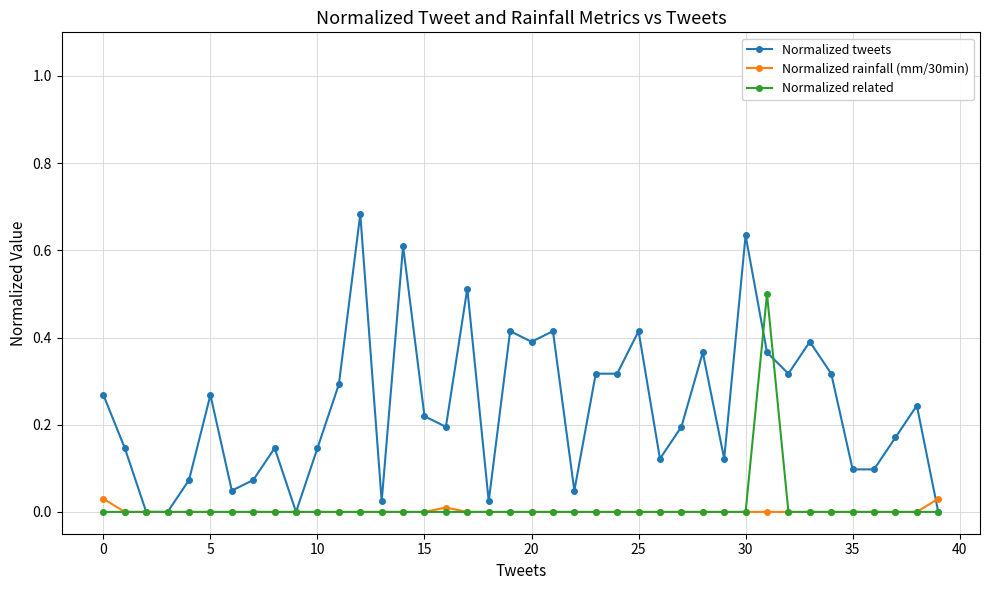

True or false: Normalized related has more than 0 interior local peaks.

True